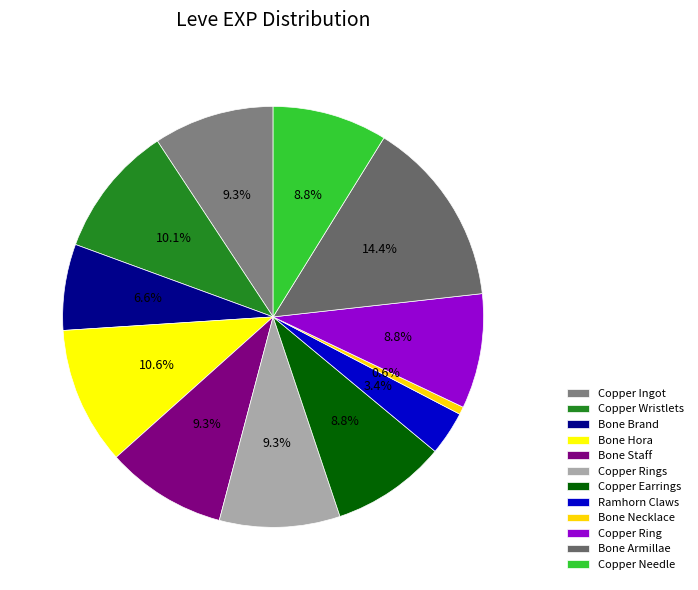

What is the largest slice in the pie chart?

Bone Armillae